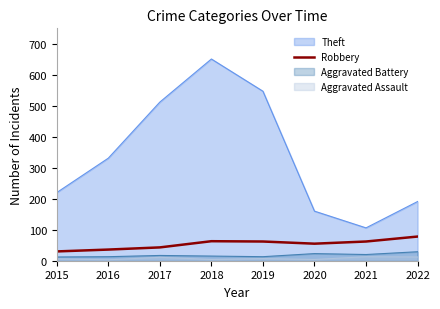

Which series has the largest total across all categories?

Theft